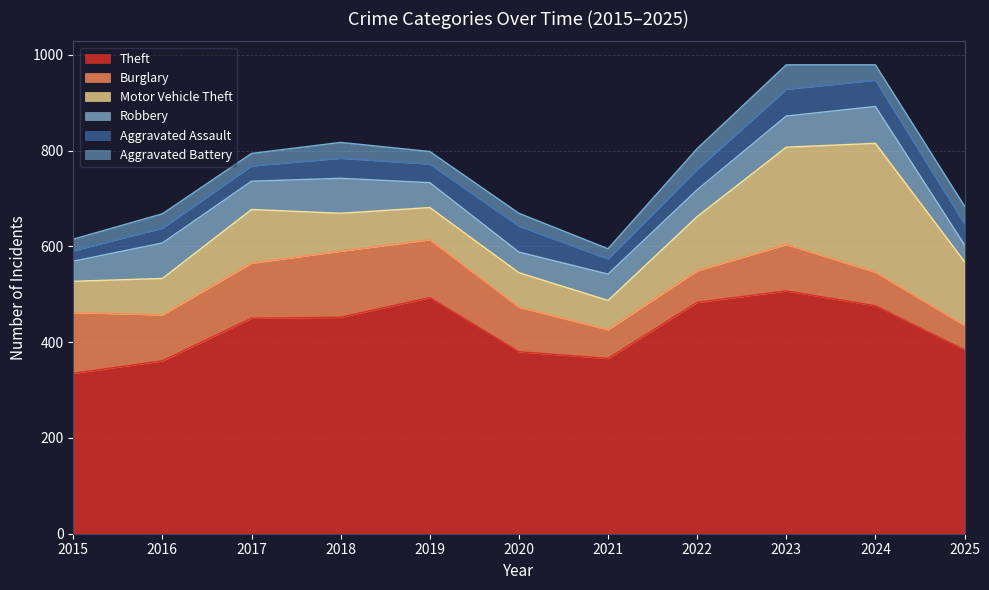

Reading right to left, transcribe all the data shown in this chart.

Theft: 2025=384	2024=476	2023=507	2022=483	2021=366	2020=380	2019=493	2018=452	2017=450	2016=361	2015=335
Burglary: 2025=51	2024=70	2023=97	2022=66	2021=60	2020=93	2019=121	2018=138	2017=115	2016=96	2015=127
Motor Vehicle Theft: 2025=133	2024=269	2023=203	2022=113	2021=61	2020=72	2019=67	2018=79	2017=112	2016=76	2015=65
Robbery: 2025=35	2024=77	2023=65	2022=56	2021=55	2020=43	2019=52	2018=73	2017=59	2016=74	2015=42
Aggravated Assault: 2025=44	2024=55	2023=56	2022=43	2021=32	2020=54	2019=39	2018=42	2017=32	2016=31	2015=22
Aggravated Battery: 2025=37	2024=32	2023=51	2022=43	2021=21	2020=27	2019=26	2018=33	2017=26	2016=30	2015=24